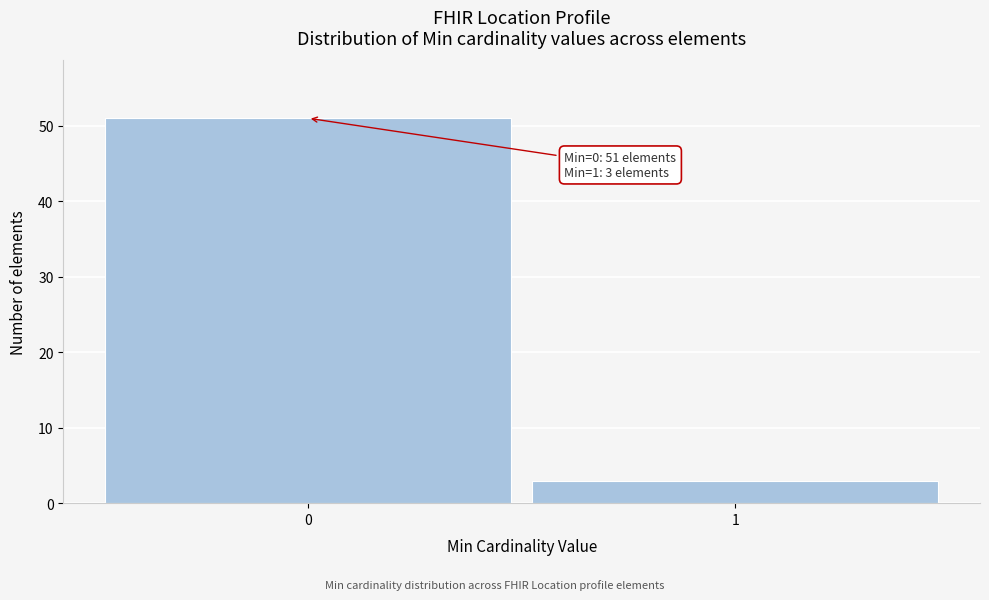

Reading left to right, extract all data points from this chart.

0=51	1=3